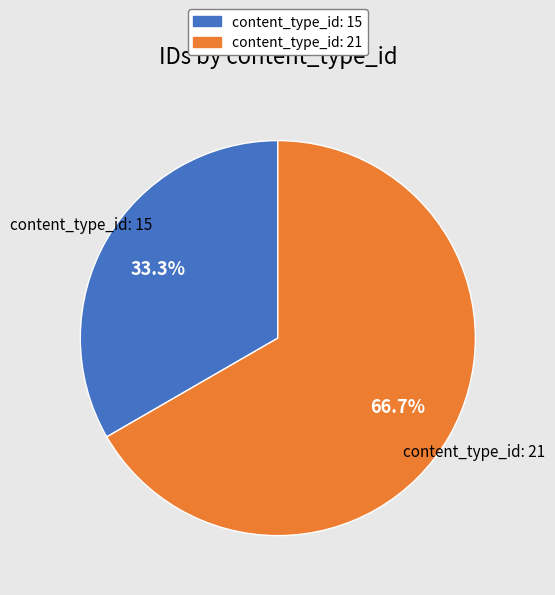

How much of the chart is everything except content_type_id: 21?

33.3%